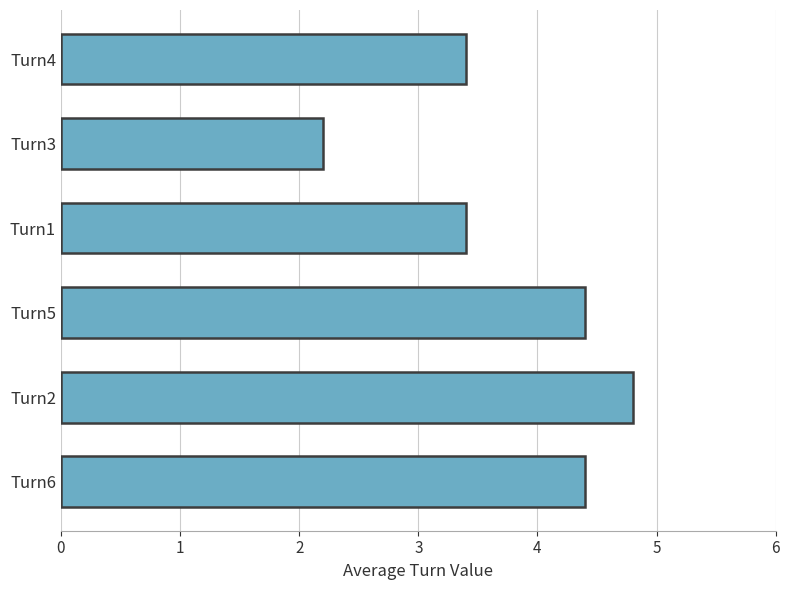

How many distinct data groups are displayed?

1